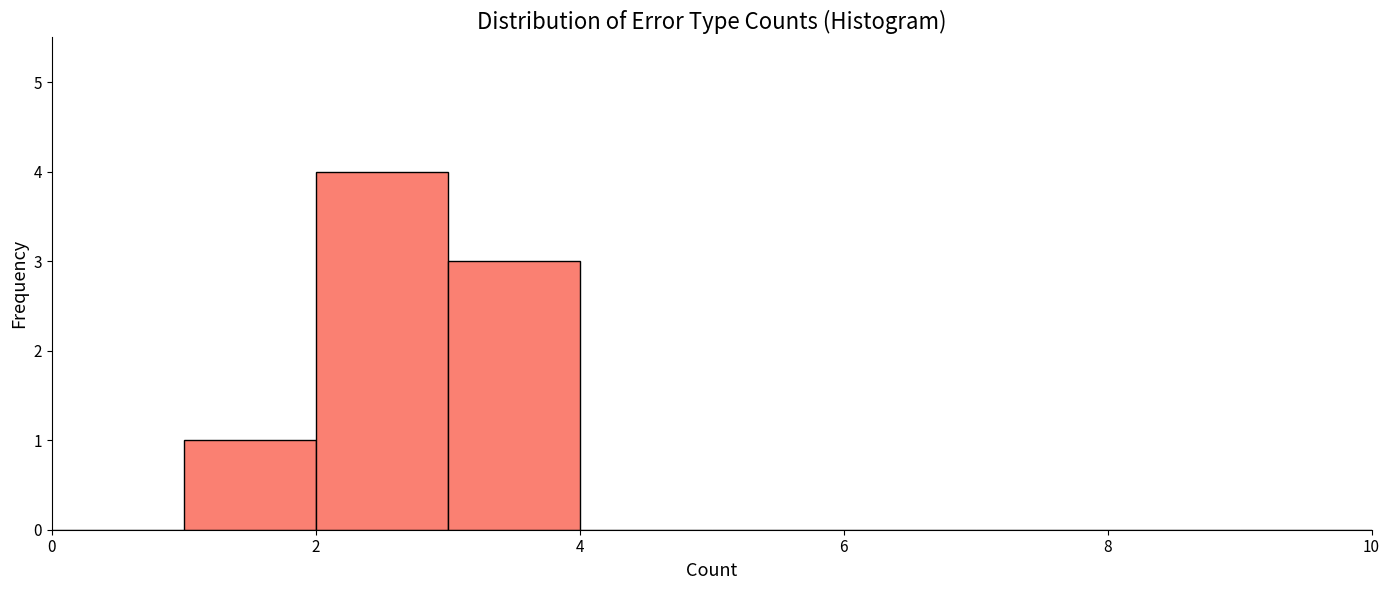

Reading left to right, transcribe this chart: for each bar, give the range it covers on the x-axis and its height. The values are not printed on the chart, so give them approximately, as read against the axis.

0 to 1: 0
1 to 2: 1
2 to 3: 4
3 to 4: 3
4 to 5: 0
5 to 6: 0
6 to 7: 0
7 to 8: 0
8 to 9: 0
9 to 10: 0